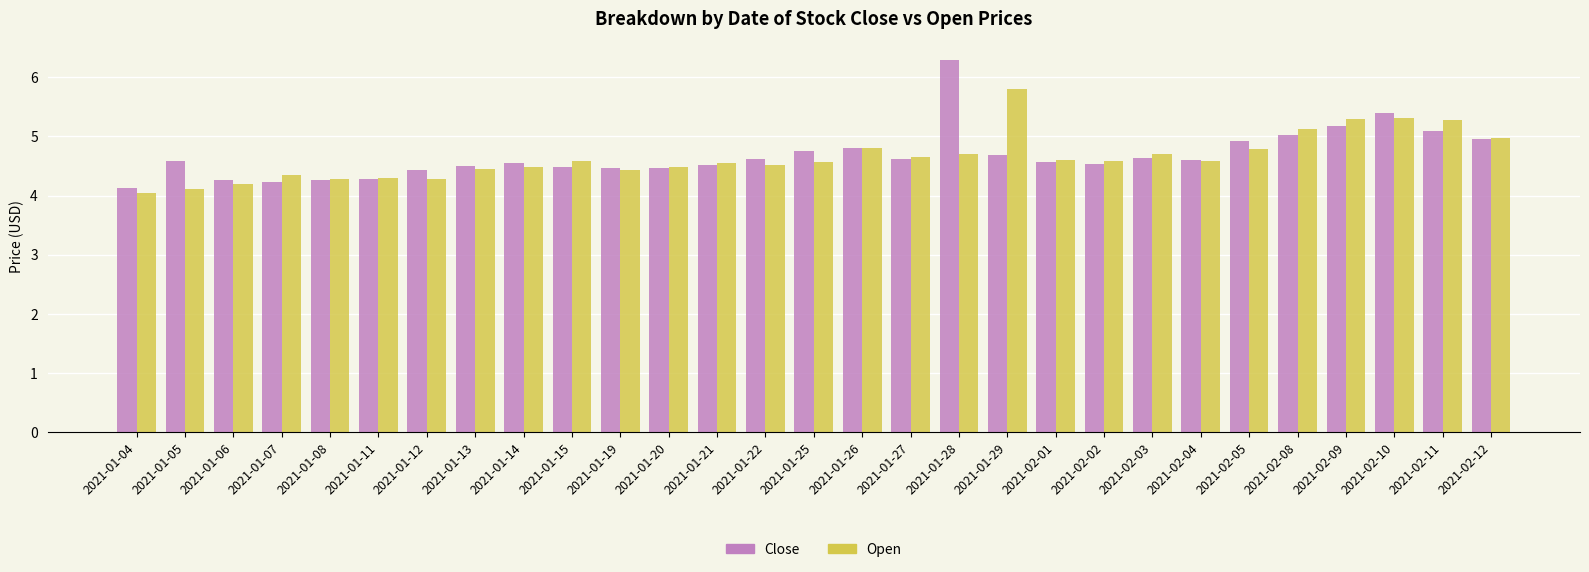

Between 2021-02-01 and 2021-02-12, which series saw the biggest shift?

Close